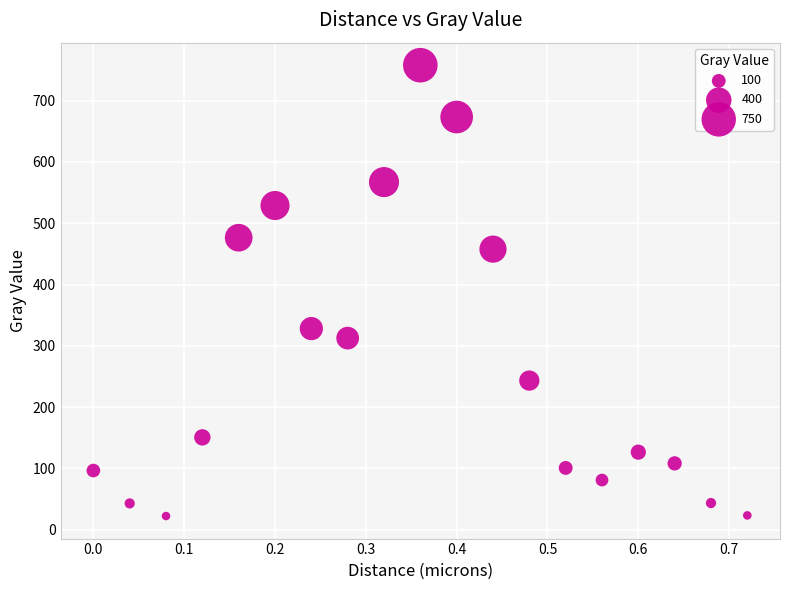

What is the range of X values (max minus min)?

0.7